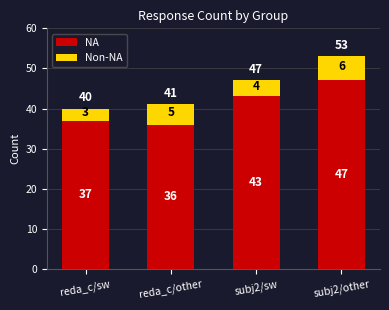

True or false: NA has a value of 36 at reda_c/other.

True